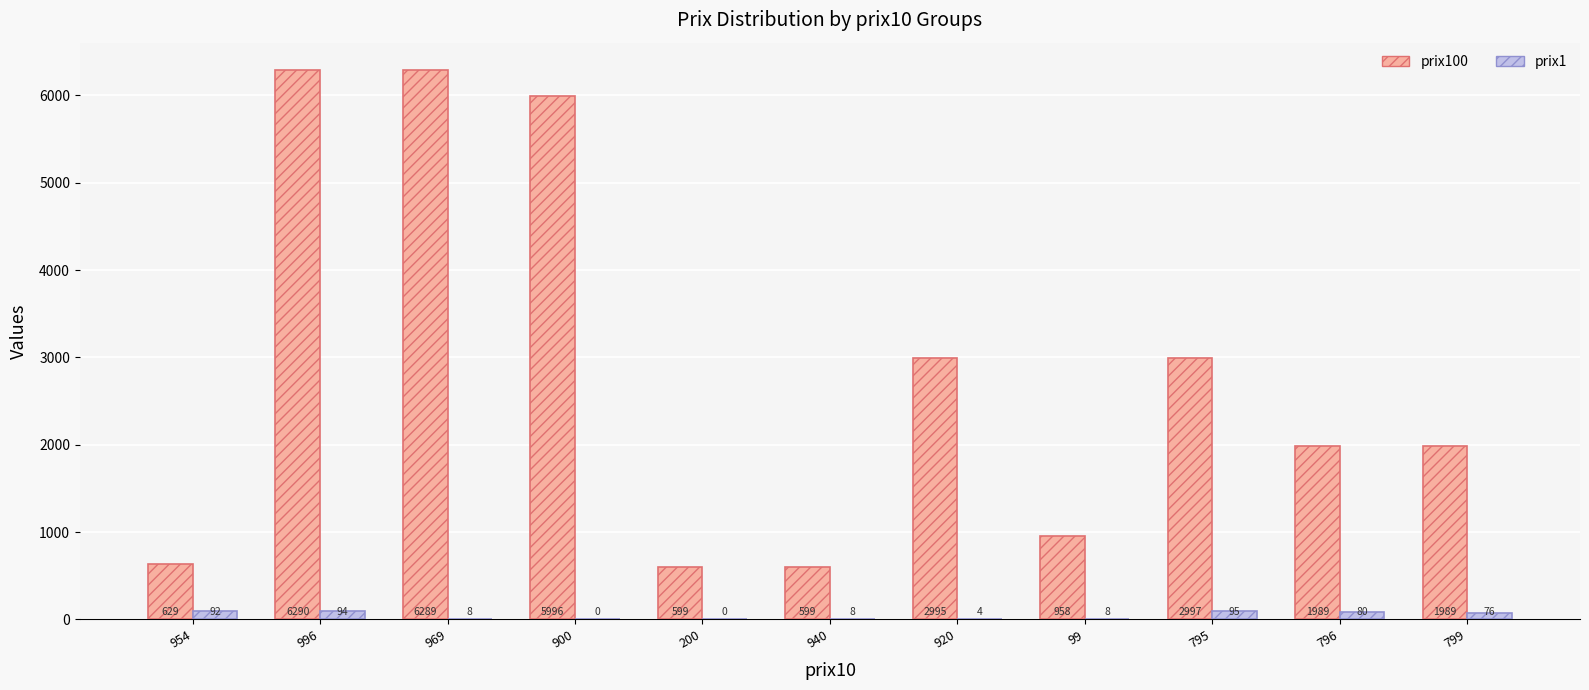

True or false: prix1 has a value of 8 at 969.

True